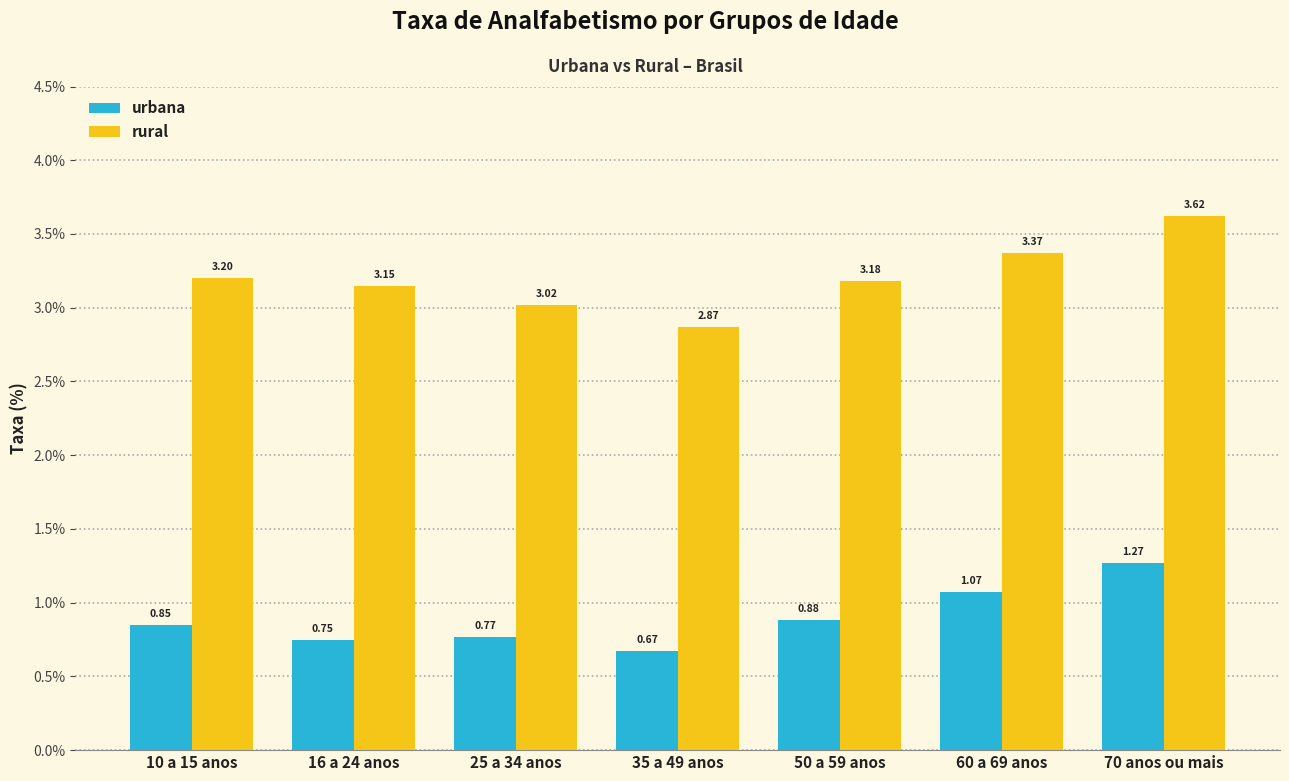

What is the difference between the maximum and minimum values in the urbana series?

0.6